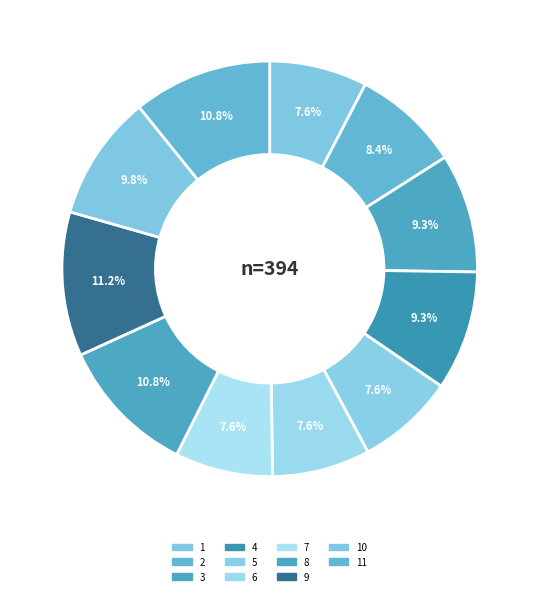

Does 11 represent more than half of the total?

No